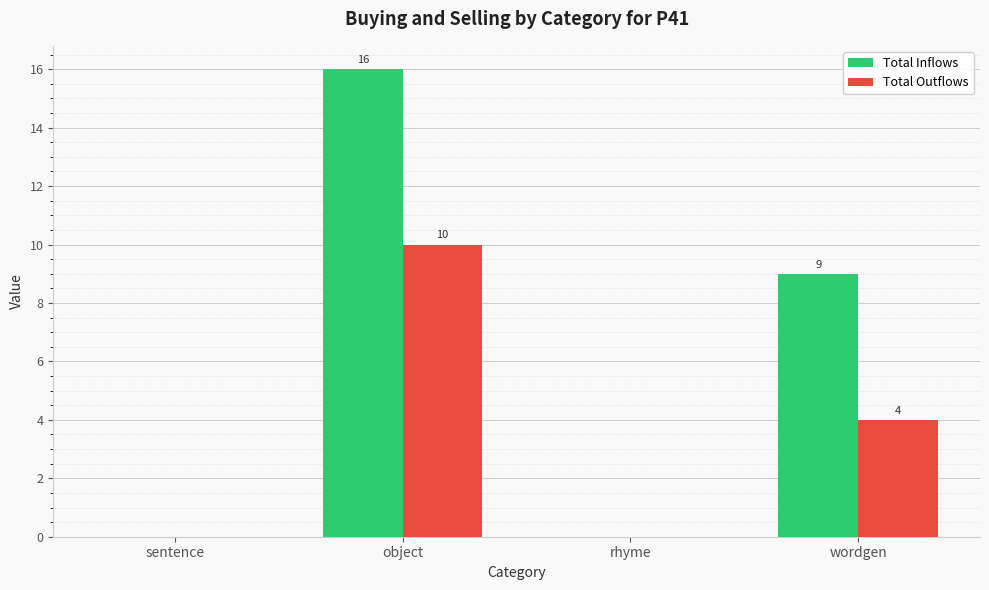

Reading left to right, extract all data points from this chart.

Total Inflows: 0	16	0	9
Total Outflows: 0	10	0	4